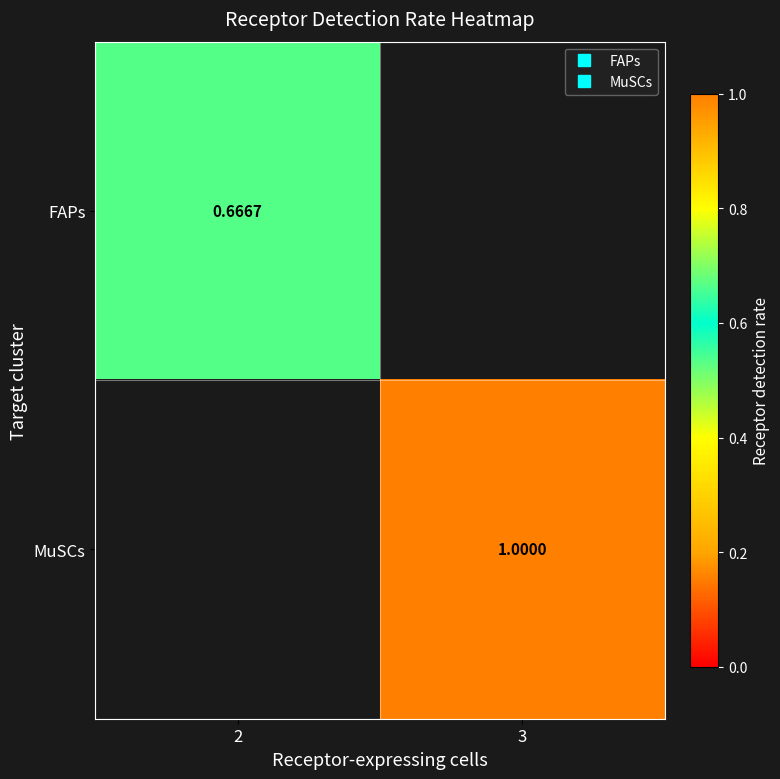

Which category has the lowest value across all series?

2